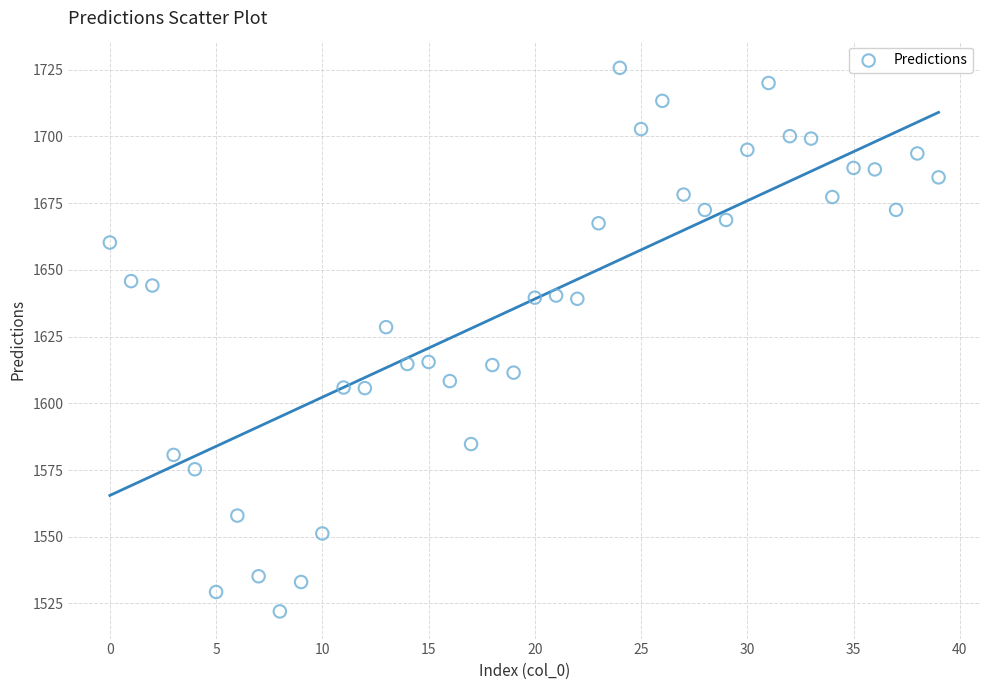

What is the range of Y values (max minus min)?

203.7